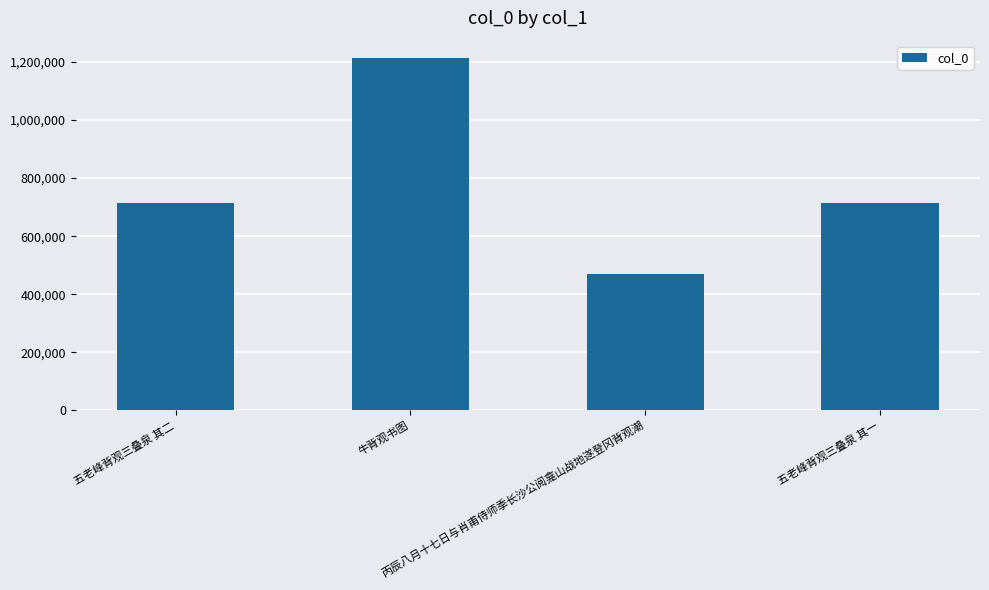

What is the maximum value shown in the chart?

1212157